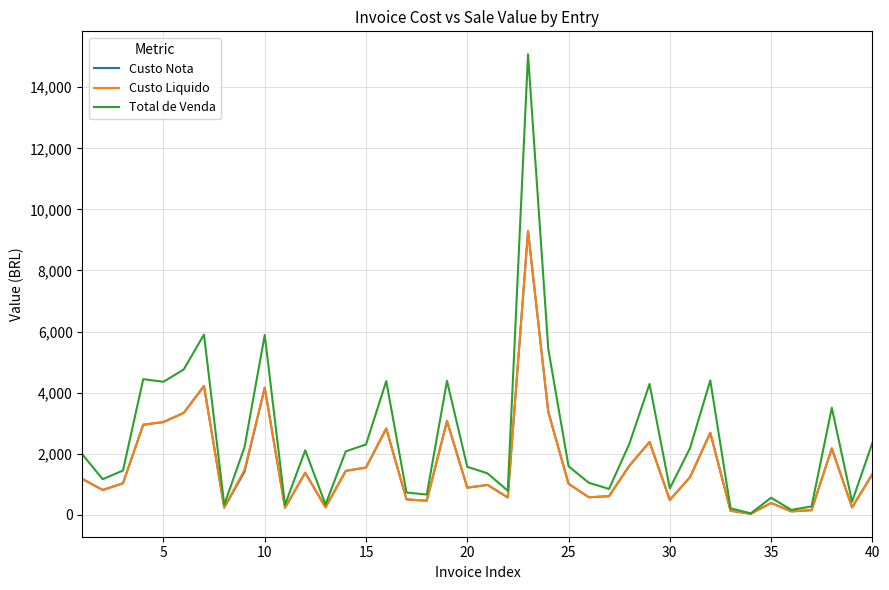

Which series has the largest total across all categories?

Total de Venda